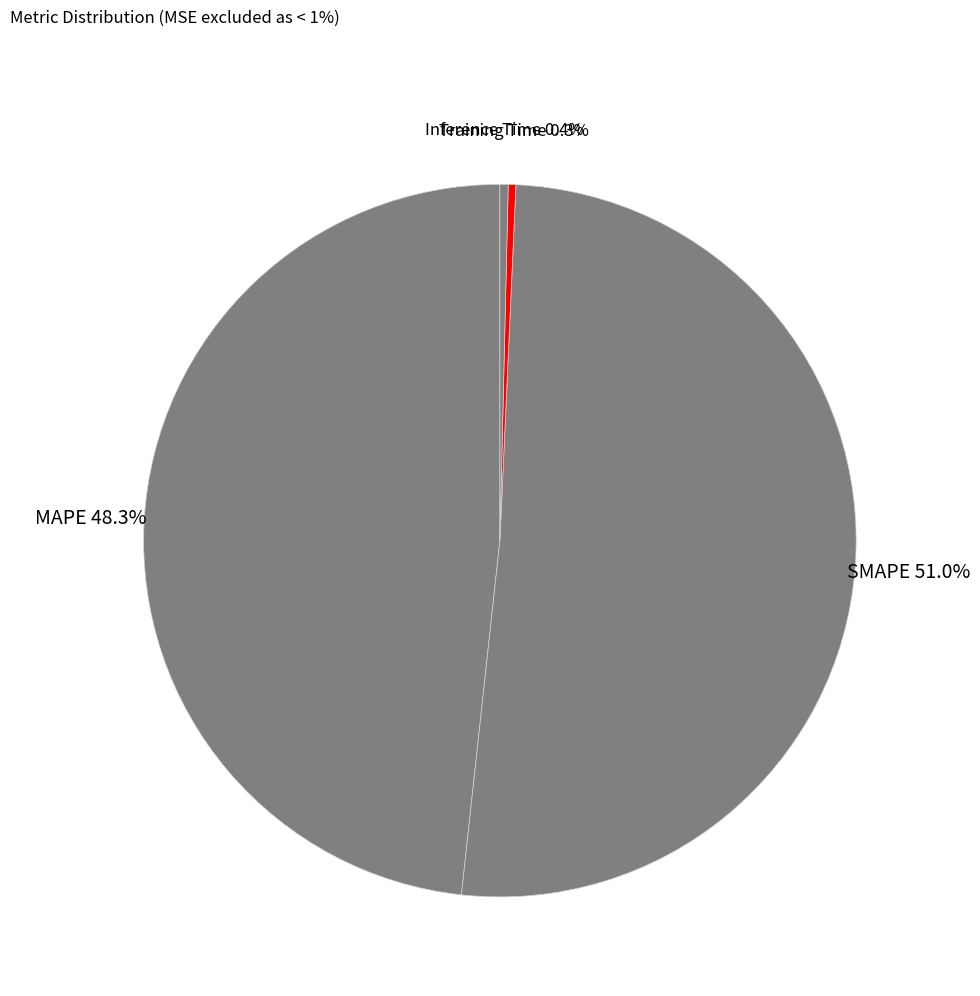

Combined, what portion of the pie is SMAPE and Training Time?

51.3%